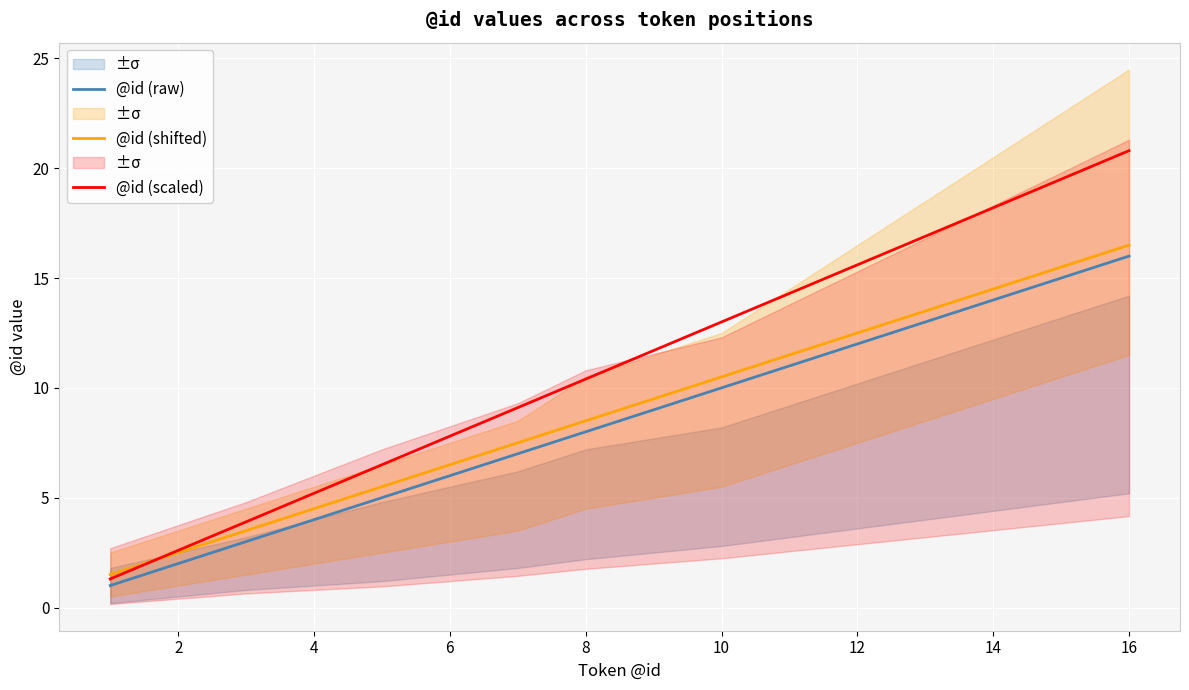

True or false: @id (raw) and @id (shifted) cross at least once.

False